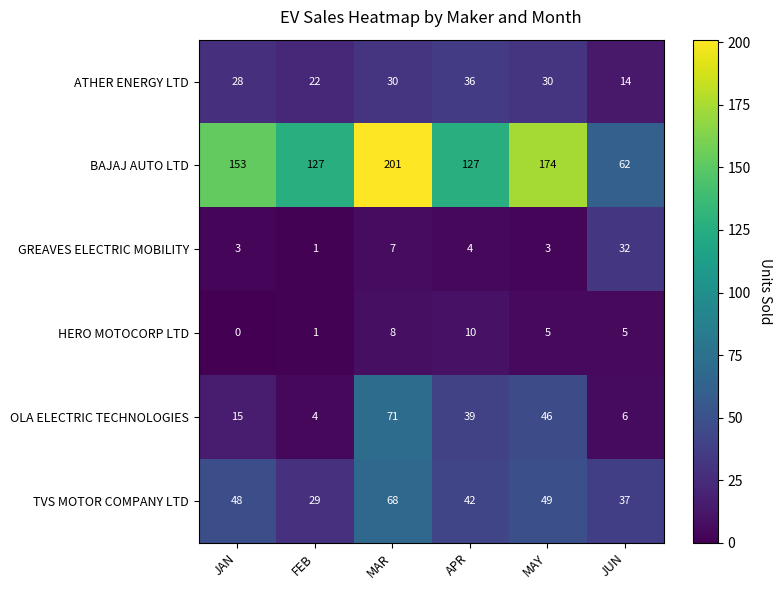

How many positive values does the HERO MOTOCORP LTD series have?

5